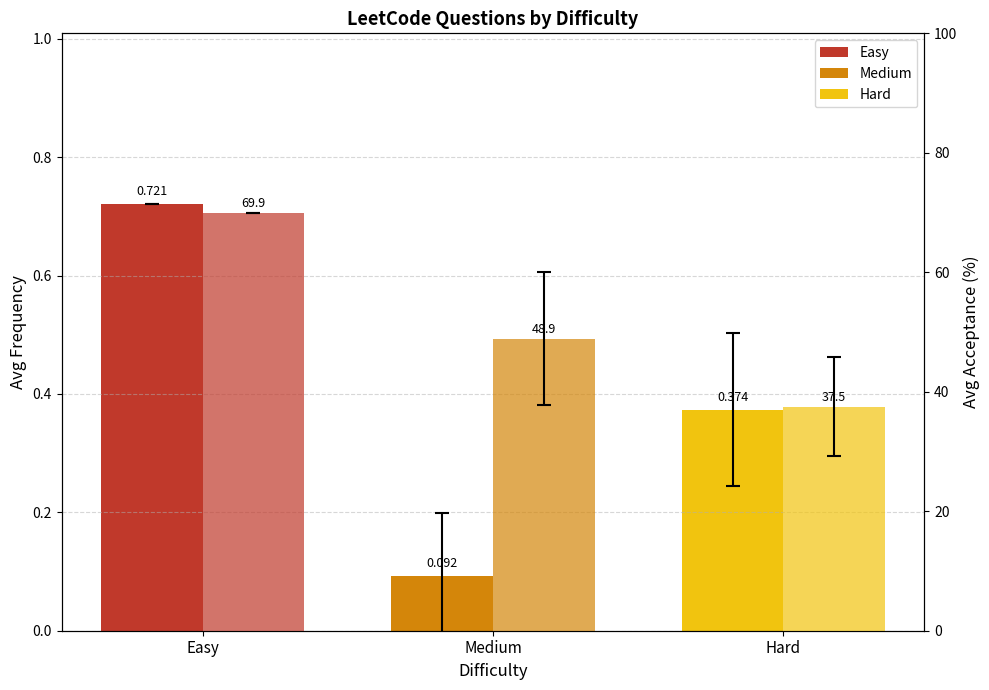

The Avg Frequency series shows 0.2 at Hard. True or false?

False